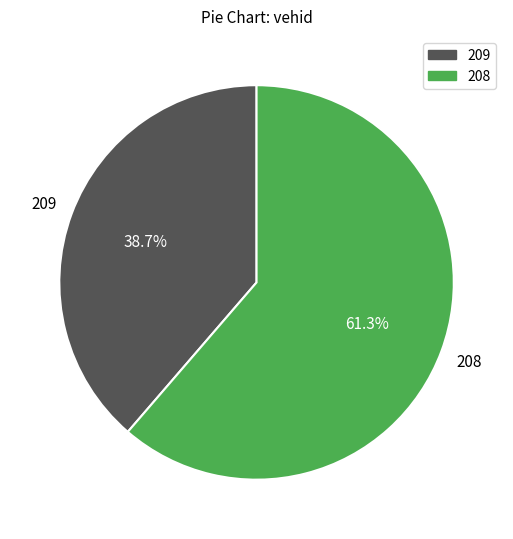

To the nearest percent, what portion does 209 represent?

39%